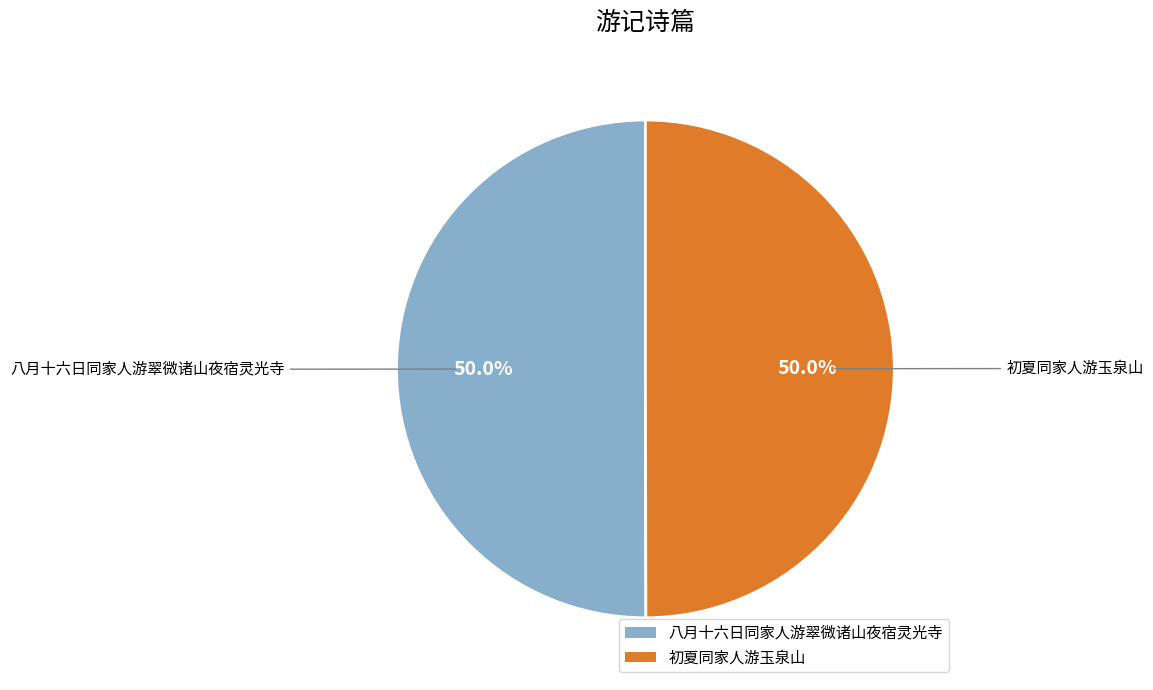

What portion of the pie excludes 初夏同家人游玉泉山?

50.0%